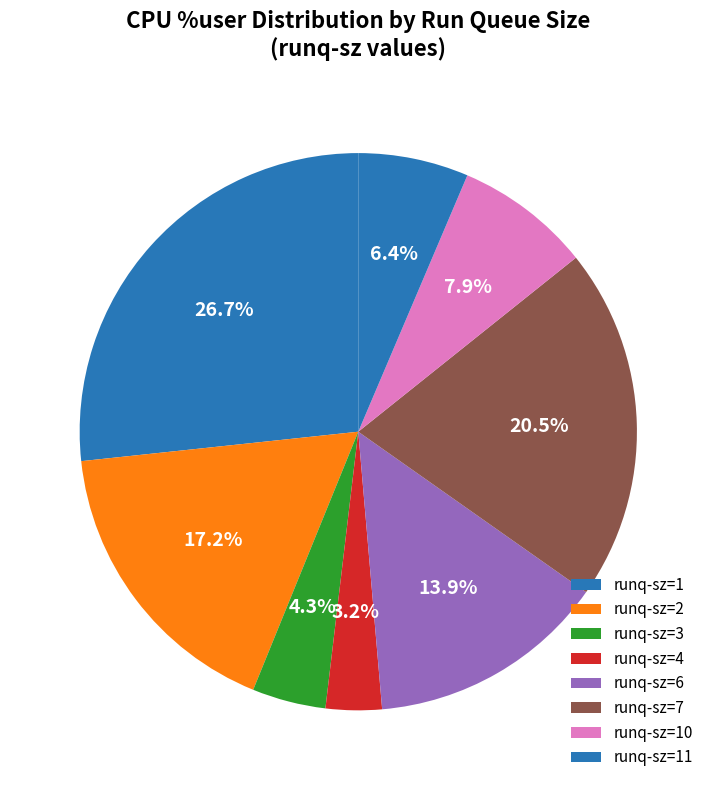

How many slices are in this pie chart?

8